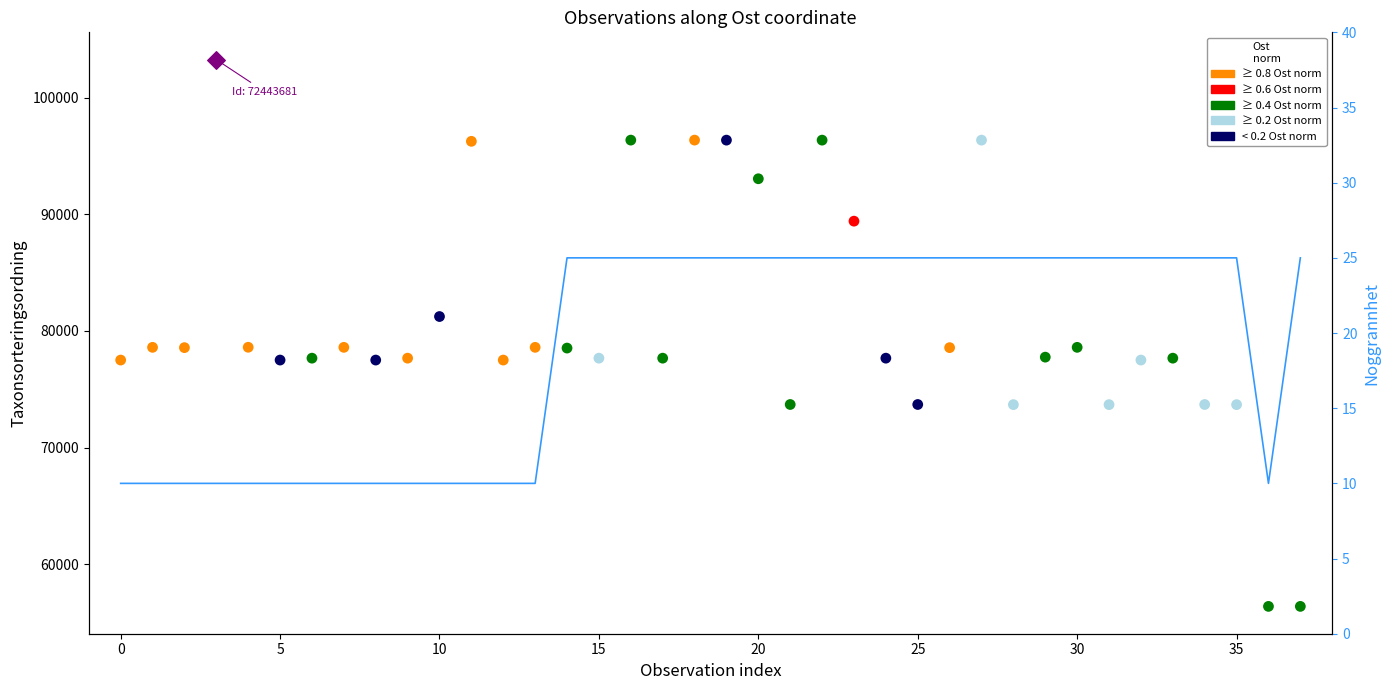

Is the value of Noggrannhet at 22 greater than the value of Taxonsorteringsordning at 25?

No